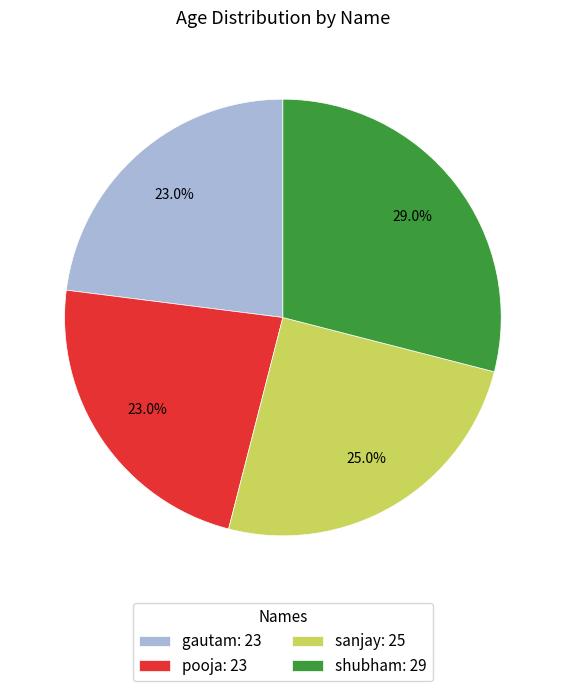

Count the number of slices in the pie.

4